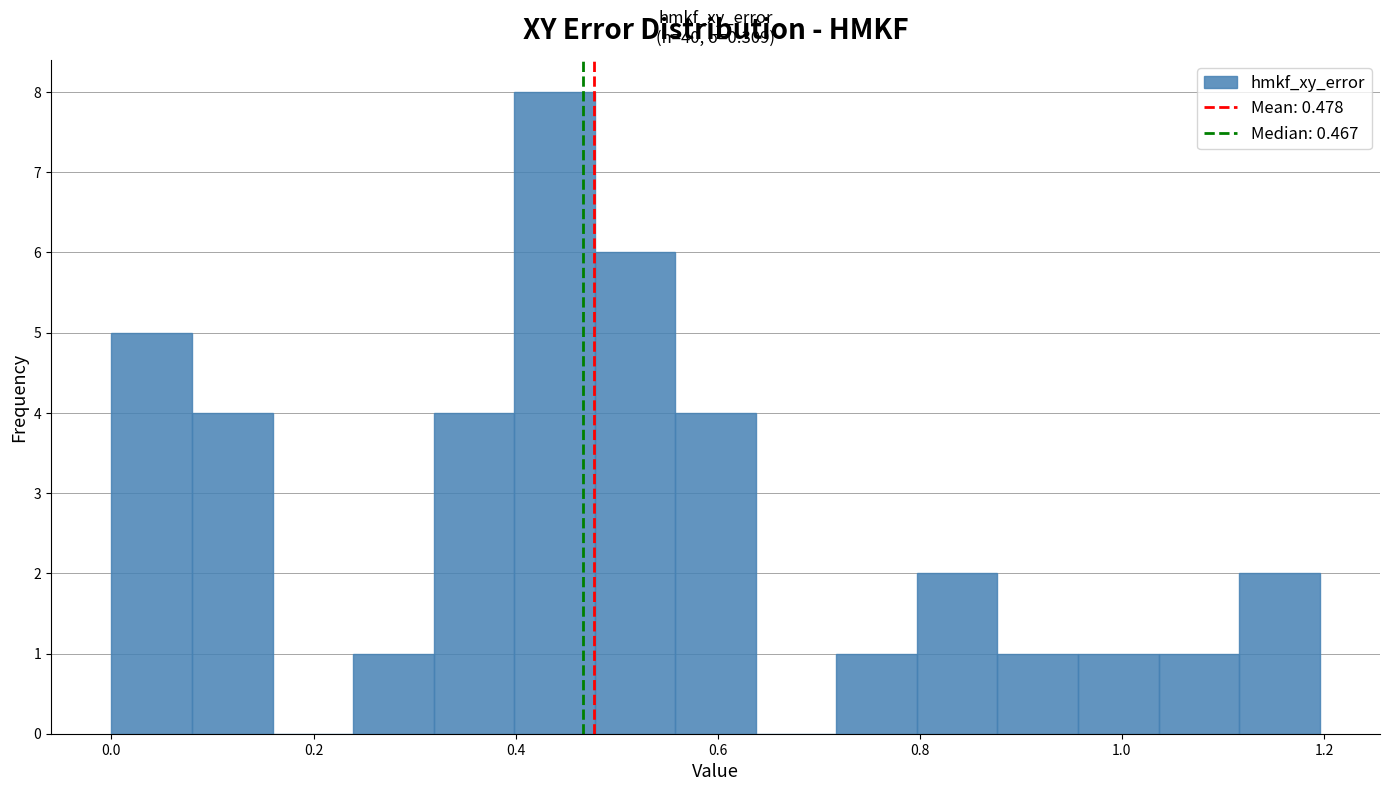

Read against the x-axis, roughly where is the centre of the tallest bar?

0.44